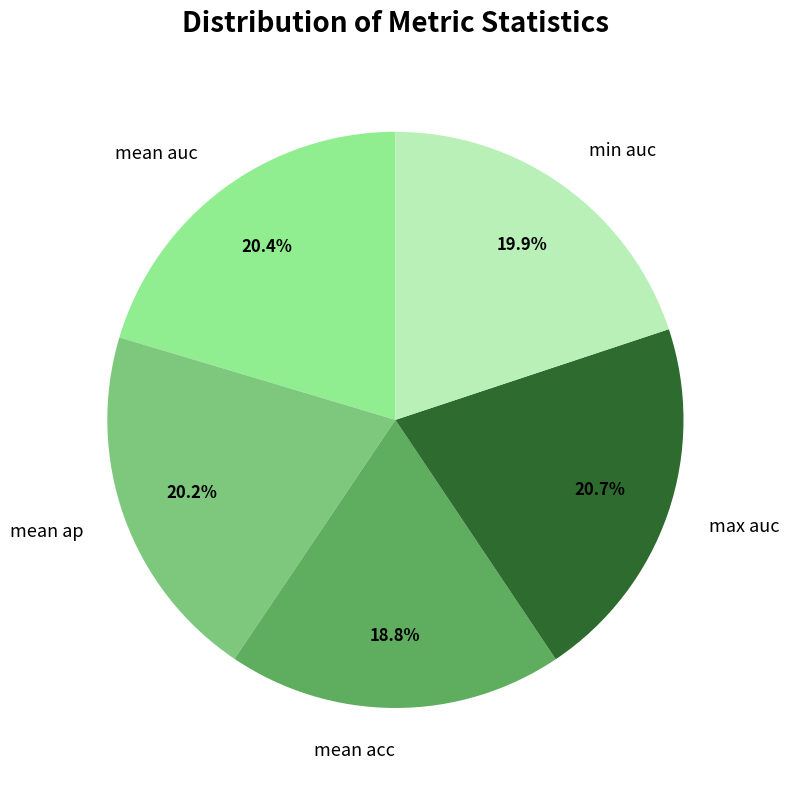

What is the smallest slice in the pie chart?

mean acc